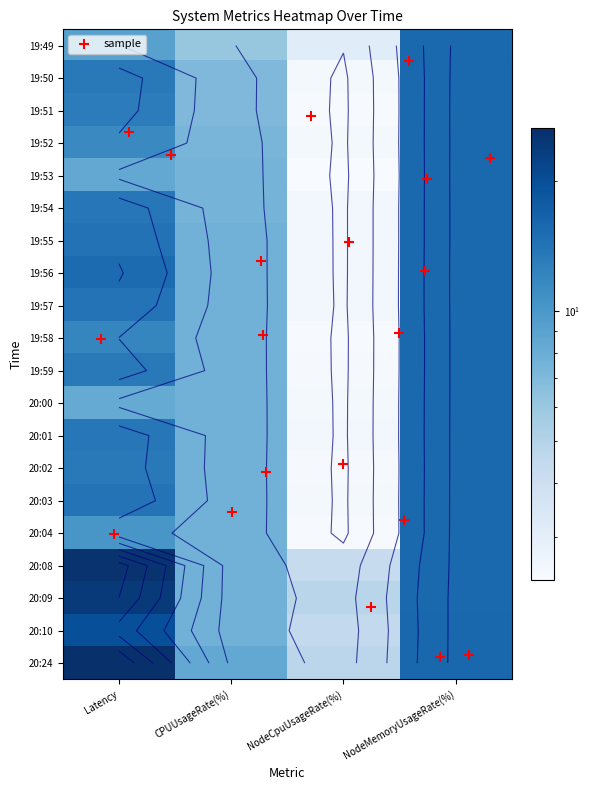

At which category is the sum across all series the highest?

NodeMemoryUsageRate(%)